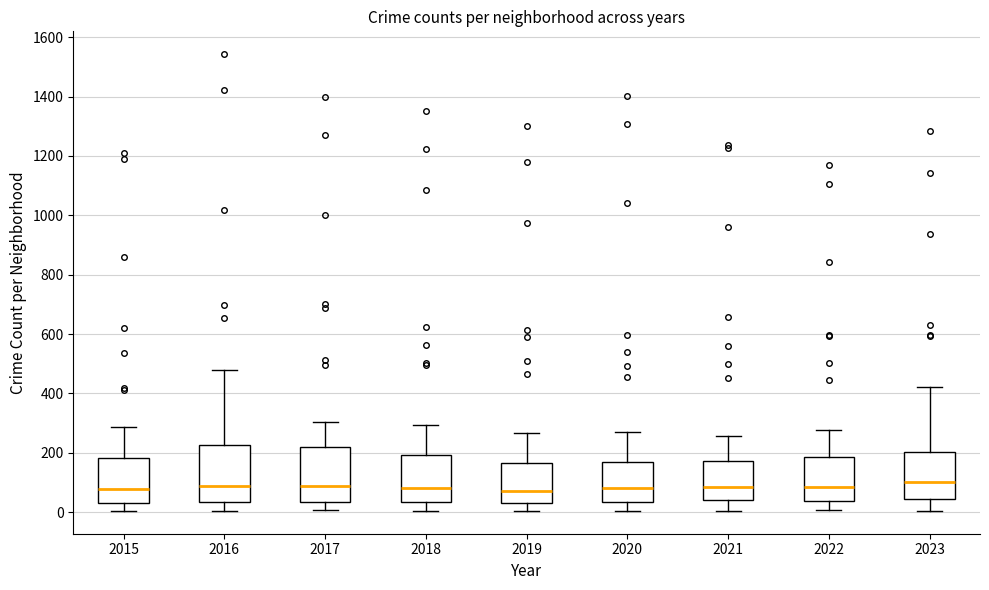

Where does the lower whisker of the box at x = 2022 end on the y-axis? The values are not printed on the chart, so give them approximately, as read against the axis.

0